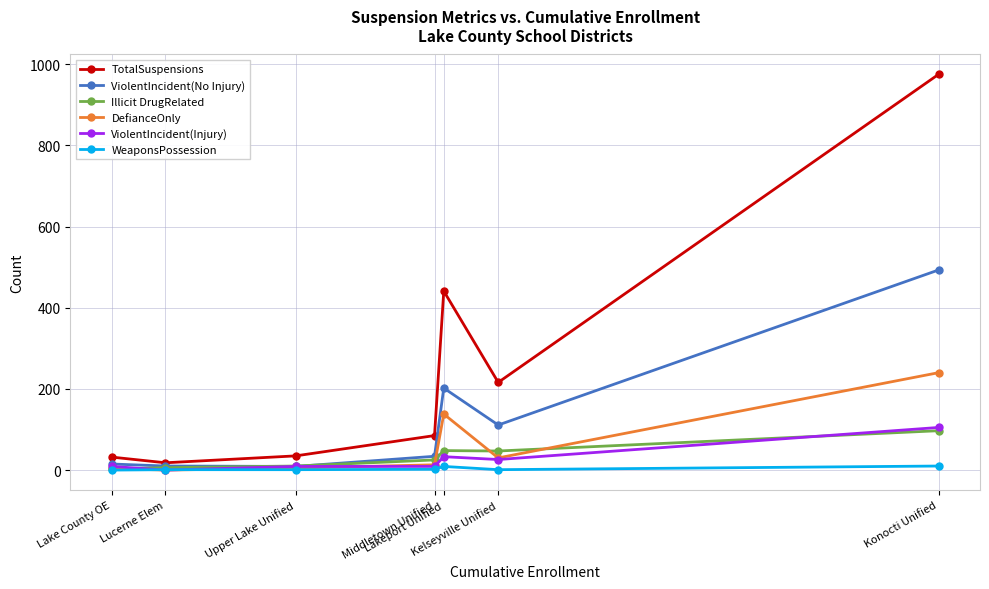

Which series has the largest total across all categories?

TotalSuspensions